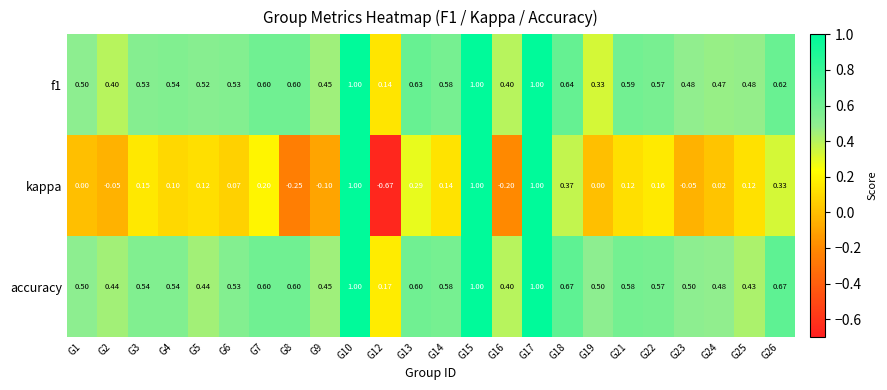

Is the value of accuracy at G4 greater than the value of kappa at G16?

Yes